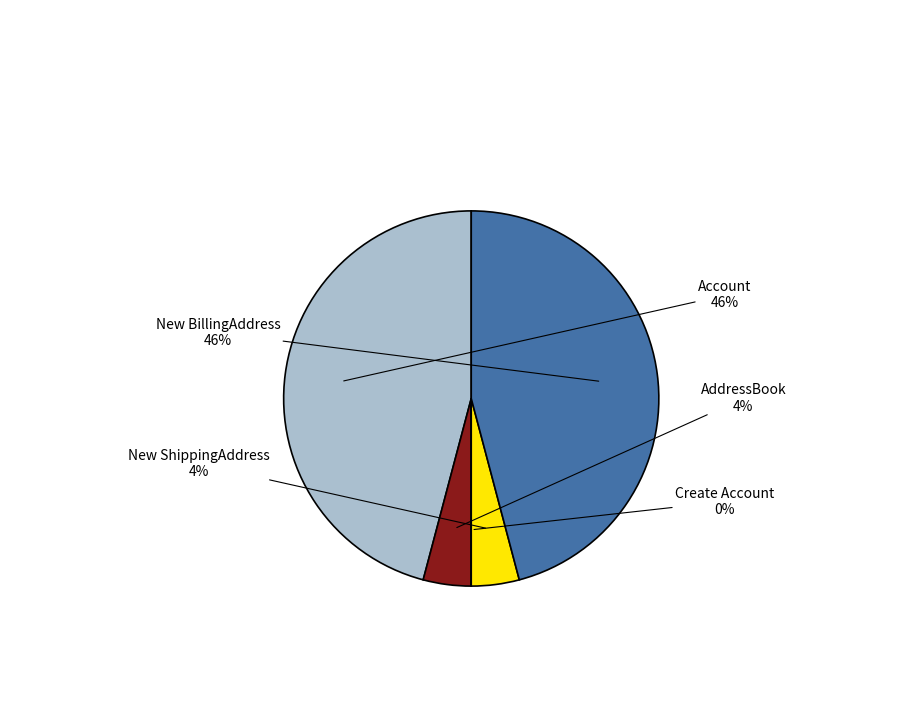

Is it true that Account is 31% of the pie?

False